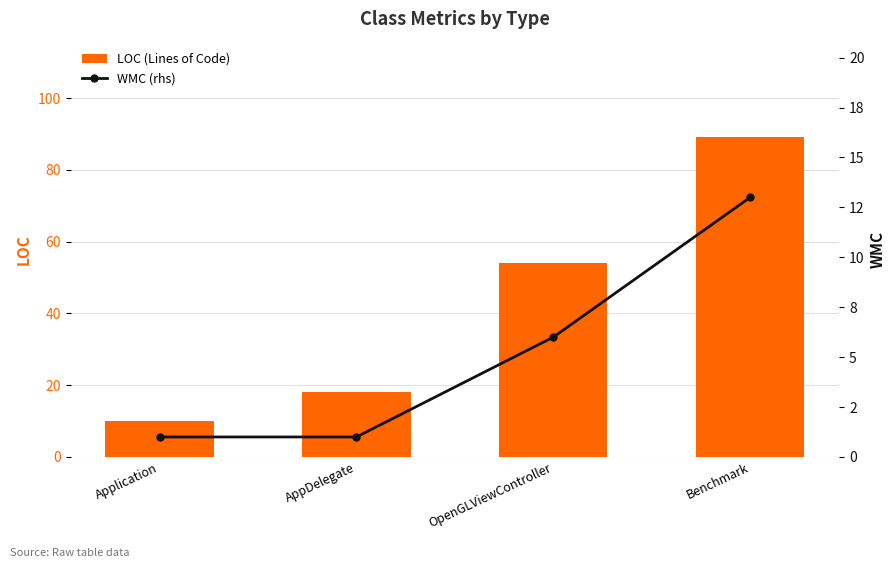

List the labels in order of LOC (Lines of Code) value, largest first.

Benchmark, OpenGLViewController, AppDelegate, Application